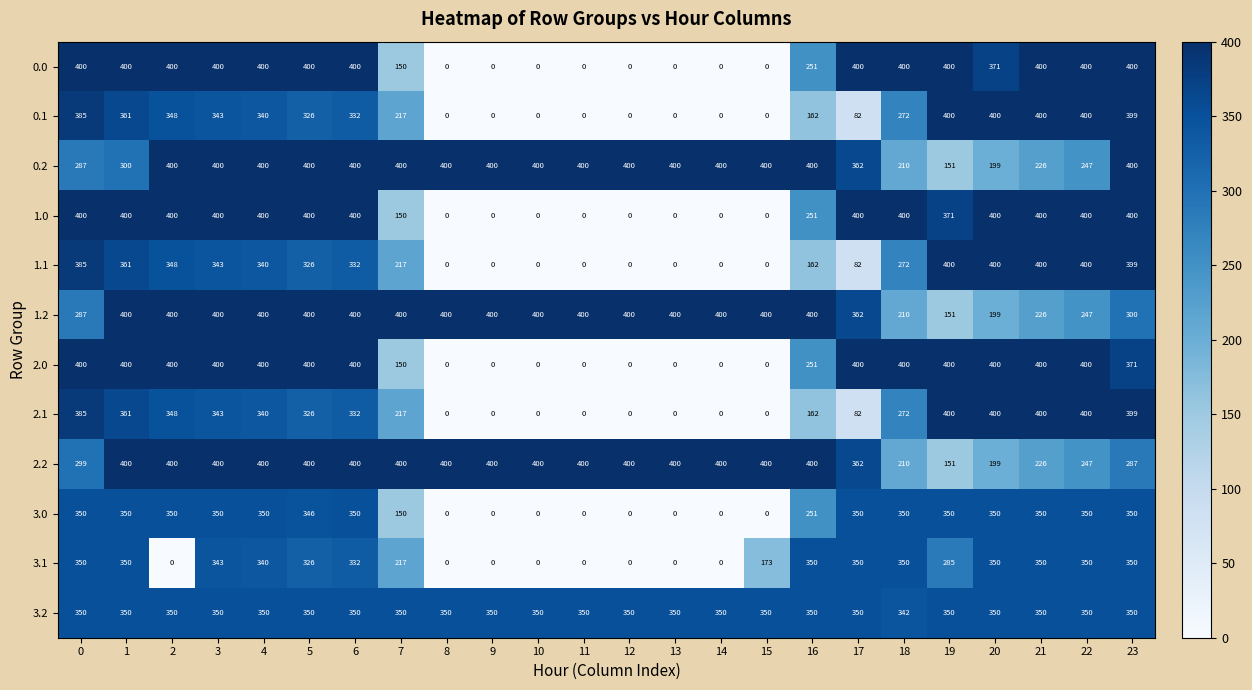

How many categories are shown in the chart?

24